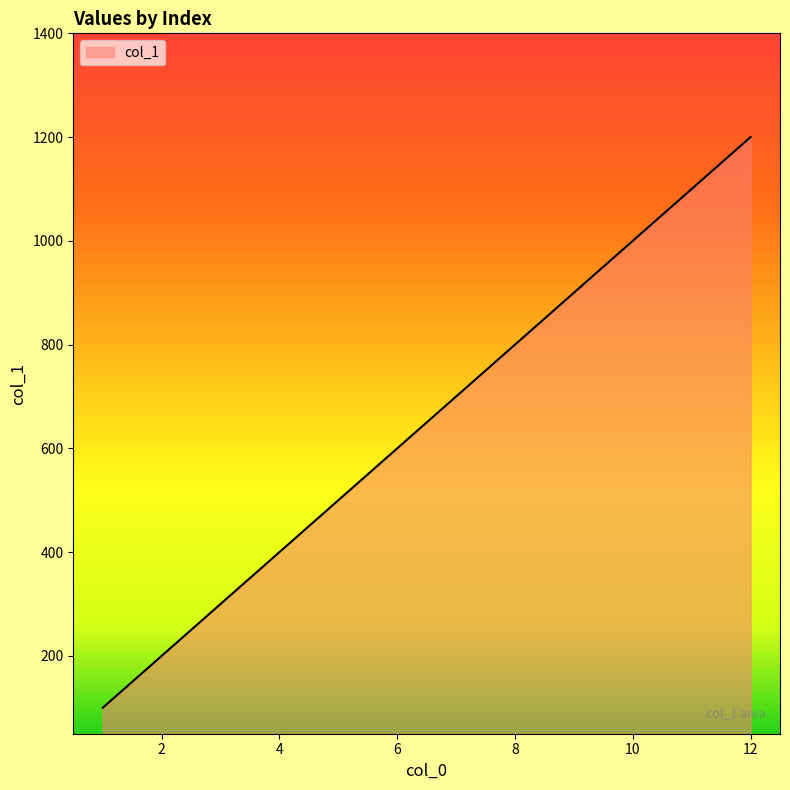

Does the chart display data point markers on the line(s)?

No